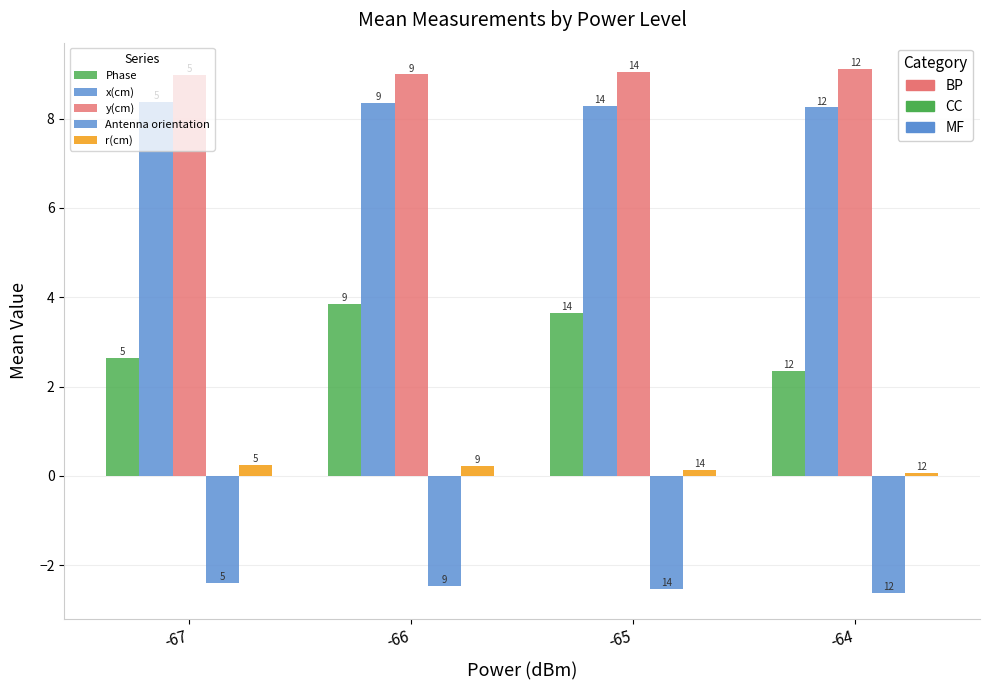

How many bars are there in total?

20